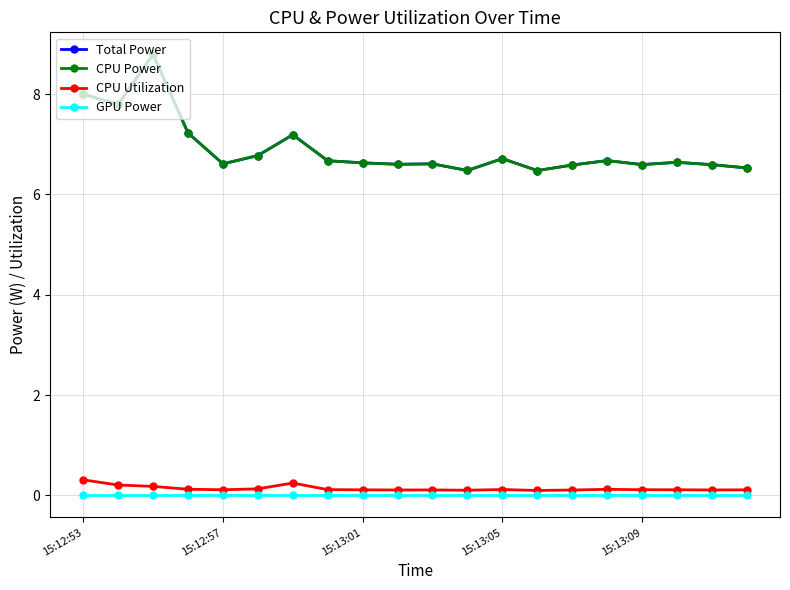

Is this an area chart (filled region under the line)?

No